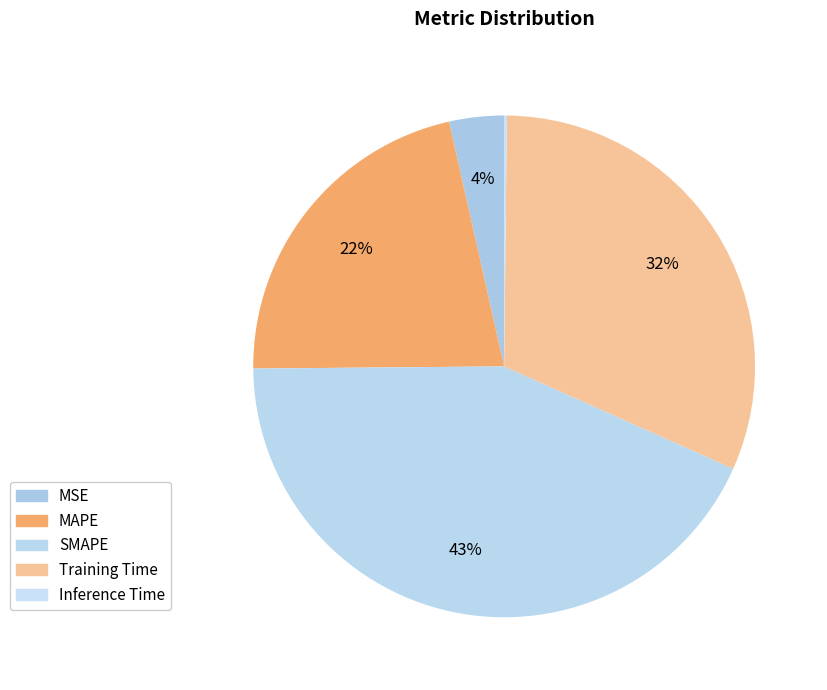

Is it true that Inference Time is 0% of the pie?

True